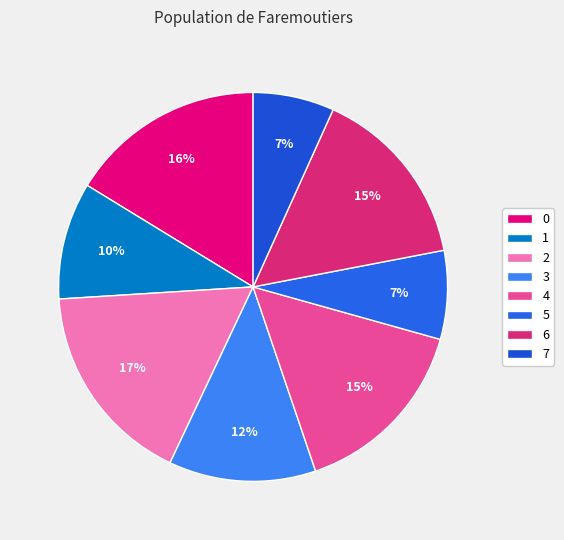

True or false: 1 accounts for 10% of the total.

True